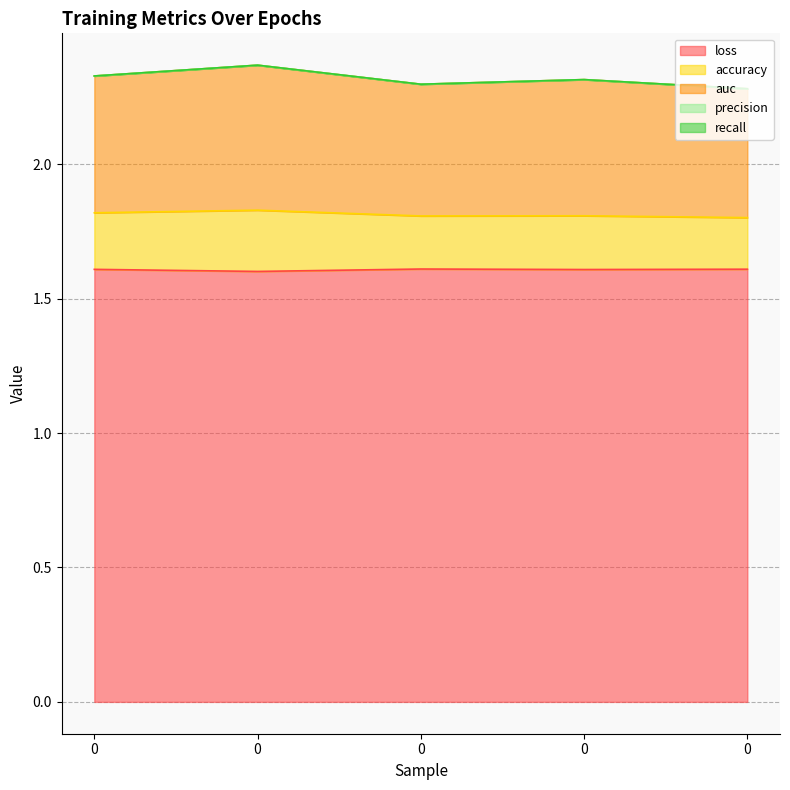

At how many categories does at least one series exceed 2?

5